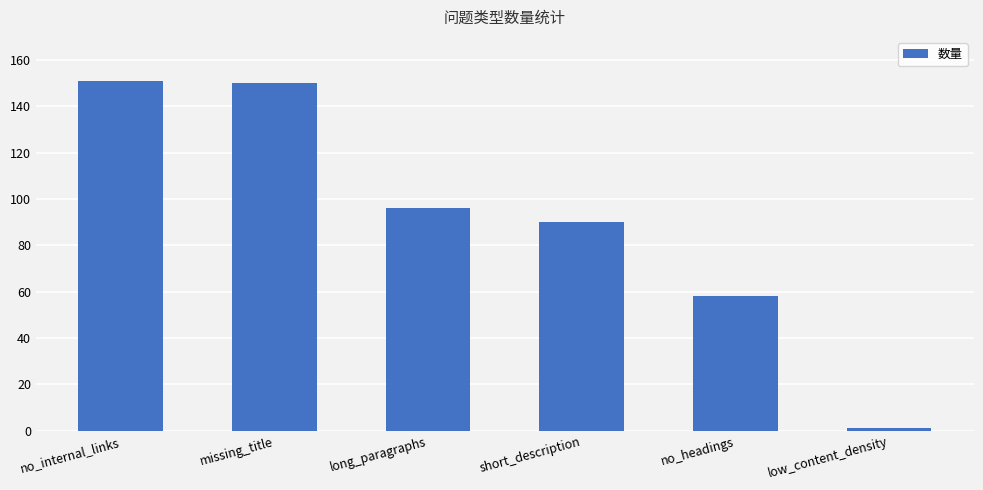

What is the maximum value shown in the chart?

151